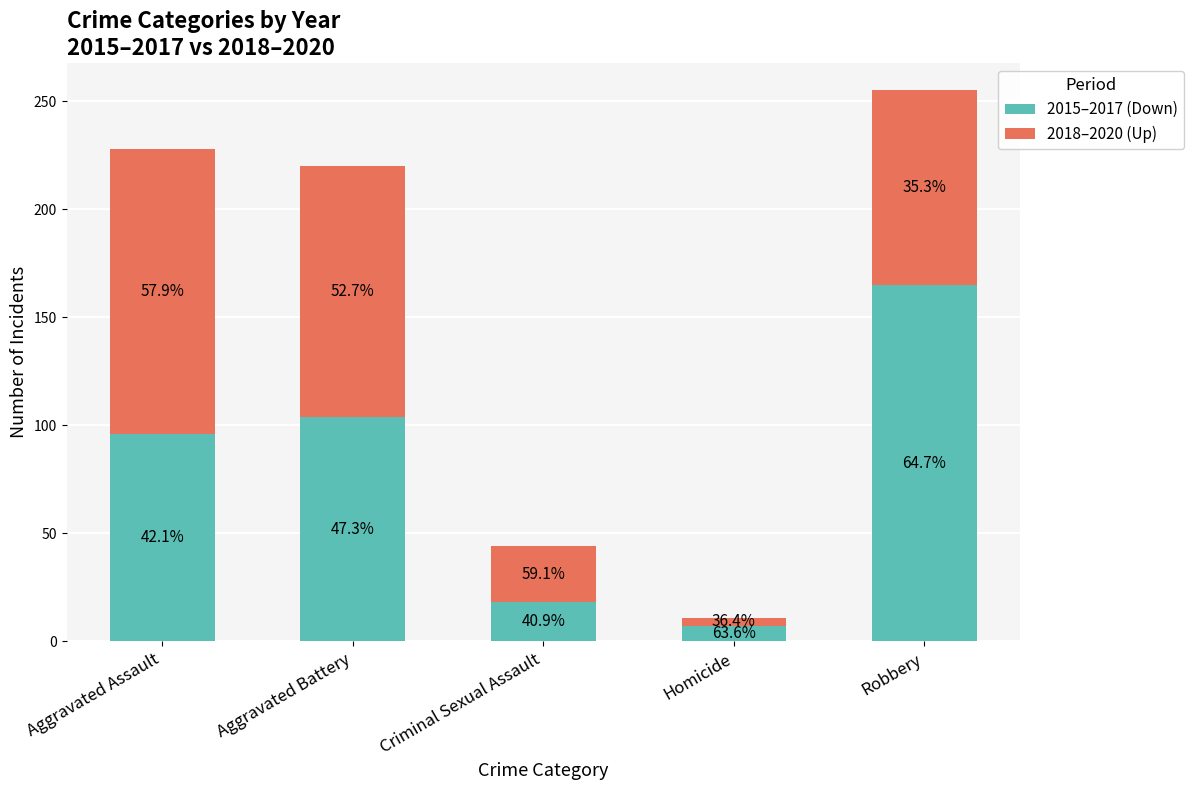

How many bars are there in total?

5